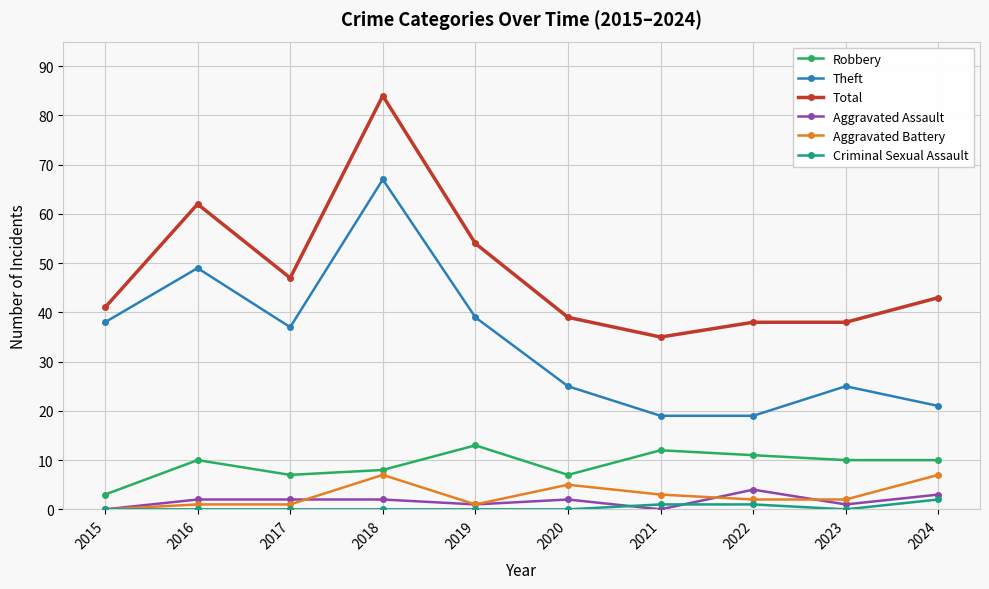

True or false: Theft and Aggravated Battery intersect in this chart.

False